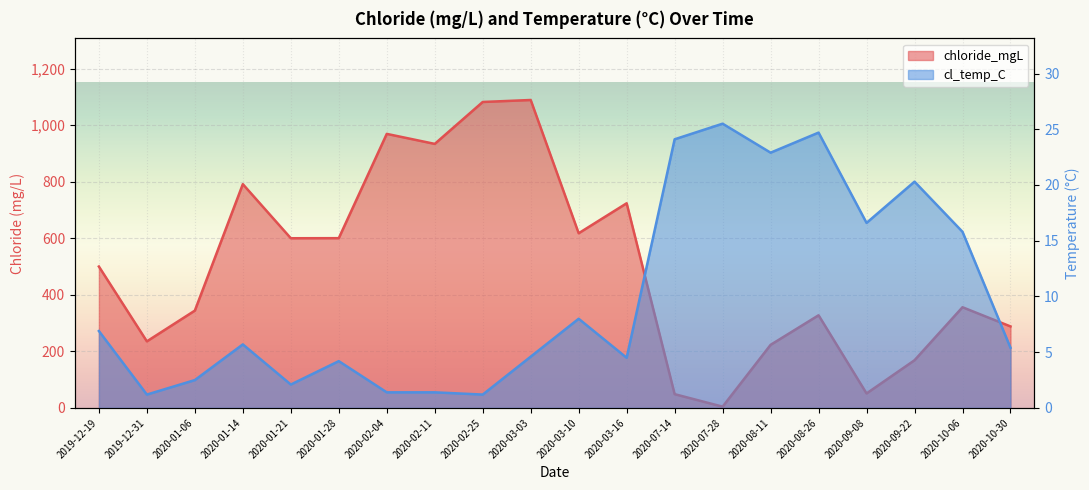

Reading right to left, what are all the values shown in this chart?

chloride_mgL: 288.2	356.1	168.6	51.2	327.6	223.1	4.5	48.7	723.6	617.7	1088.8	1081.8	933.6	969.0	600.3	600.0	791.2	344.2	235.4	500.0
cl_temp_C: 5.4	15.8	20.3	16.6	24.7	22.9	25.5	24.1	4.5	8.0	4.6	1.2	1.4	1.4	4.2	2.1	5.7	2.5	1.2	6.9